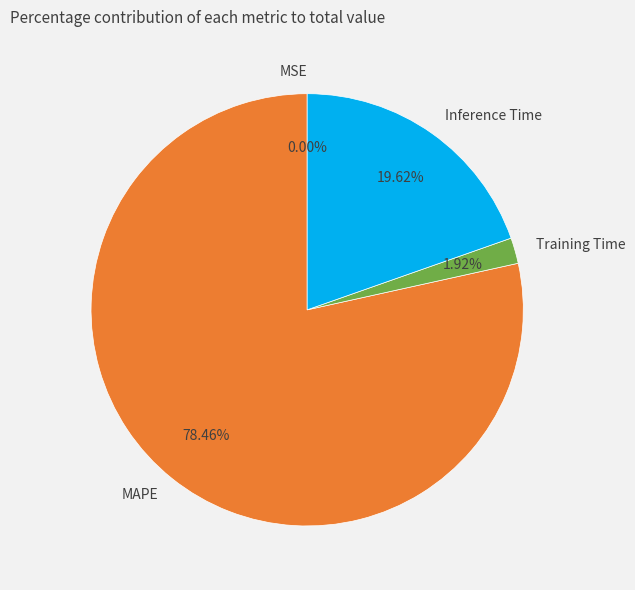

Combined, do Inference Time and MAPE account for over 50%?

Yes